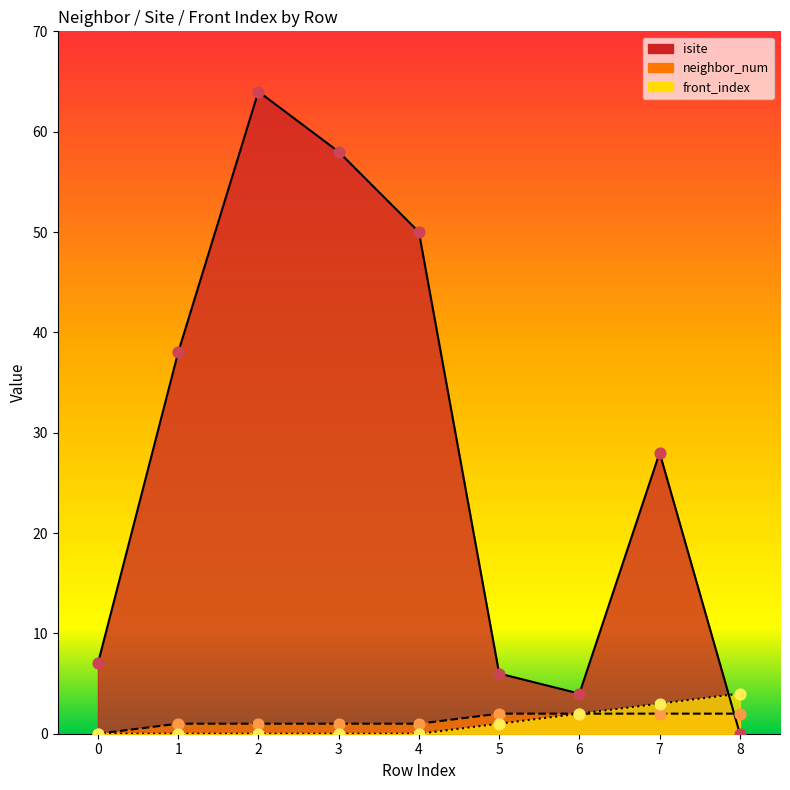

What is the total value across all series at 5?

9